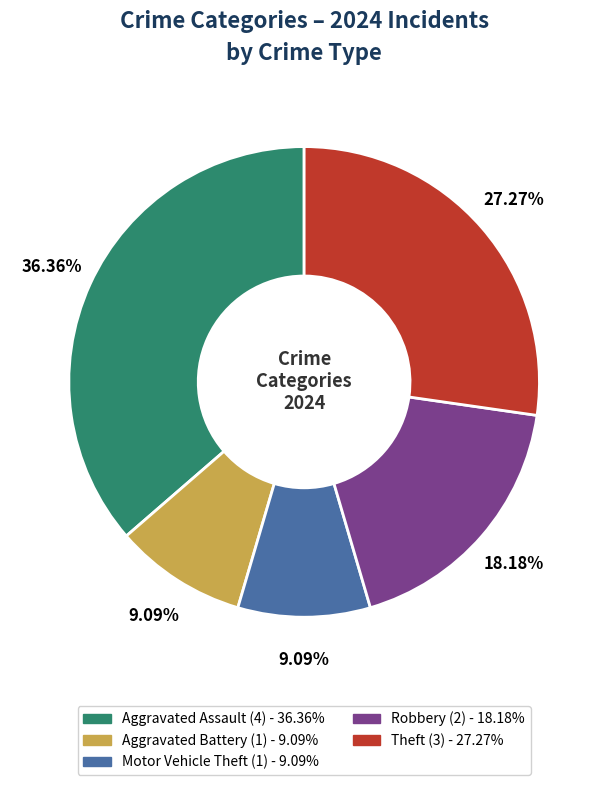

The Aggravated Battery slice represents 1% of the pie. True or false?

False